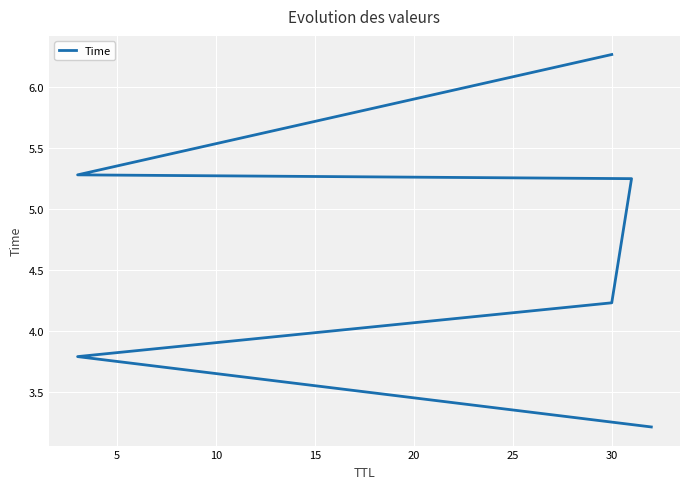

What is the difference between the values at 5 and 10?

0.4